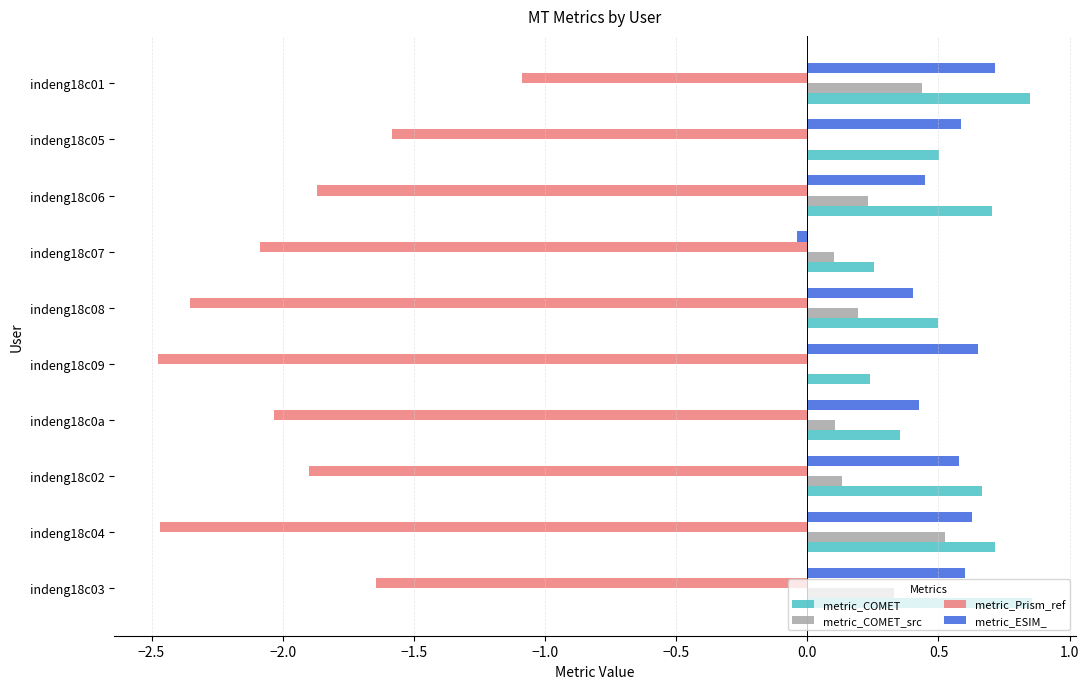

At which category is the sum across all series the highest?

indeng18c01